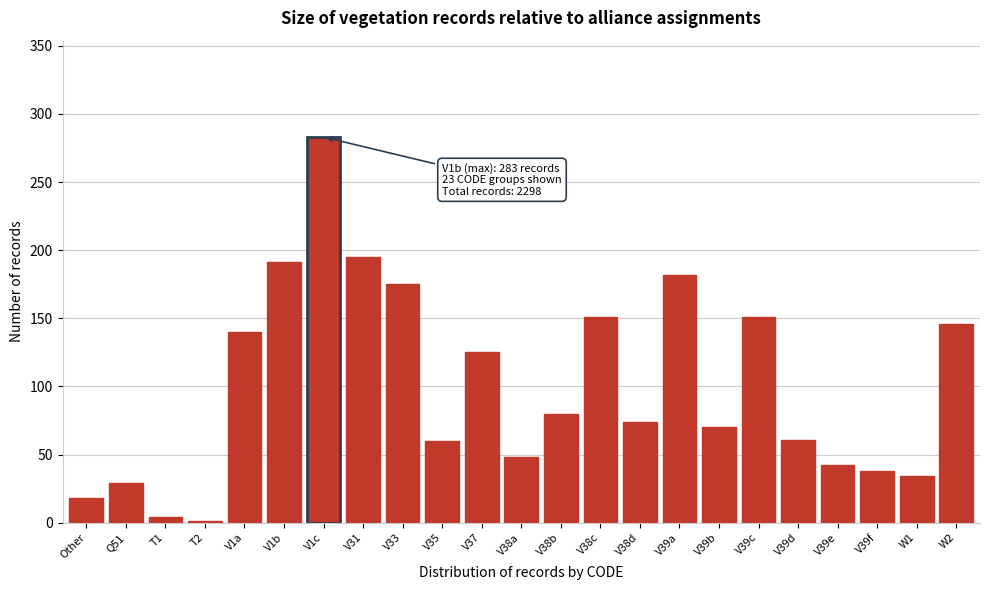

At which category does the chart reach its peak across all series?

V1c